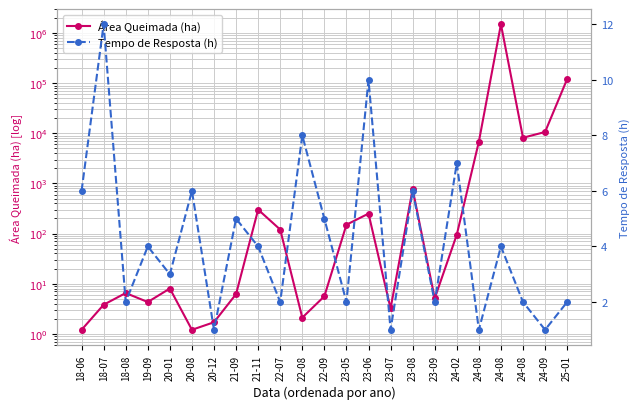

What is the difference between the second highest and minimum values in the Tempo de Resposta (h) series?

9.0